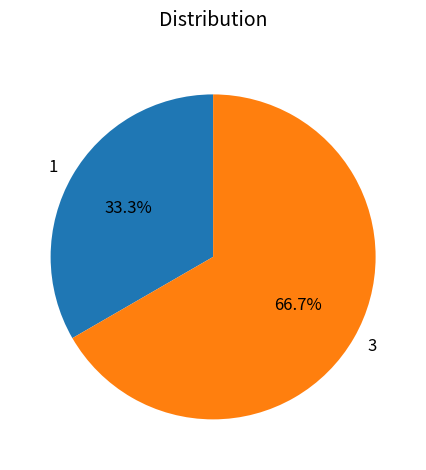

Count the number of slices in the pie.

2